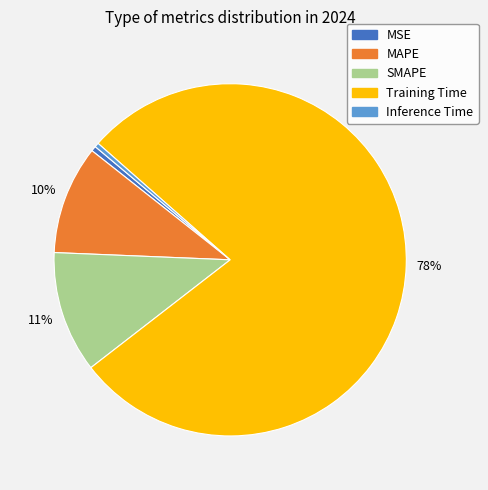

The MSE slice represents 0% of the pie. True or false?

True